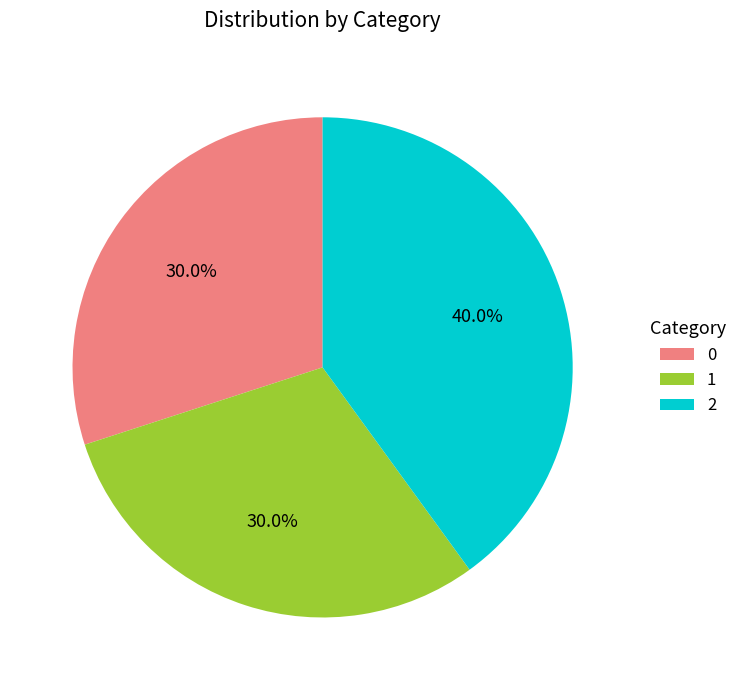

Approximately how many times larger is the value at 1 compared to 0?

1.0